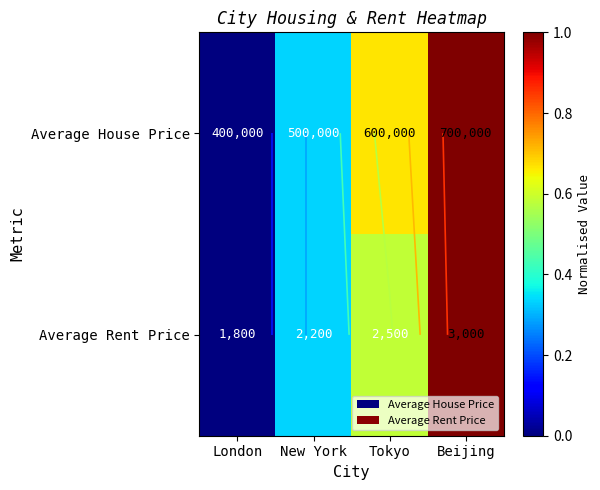

Is it true that Average Rent Price equals 0.3 at New York?

True